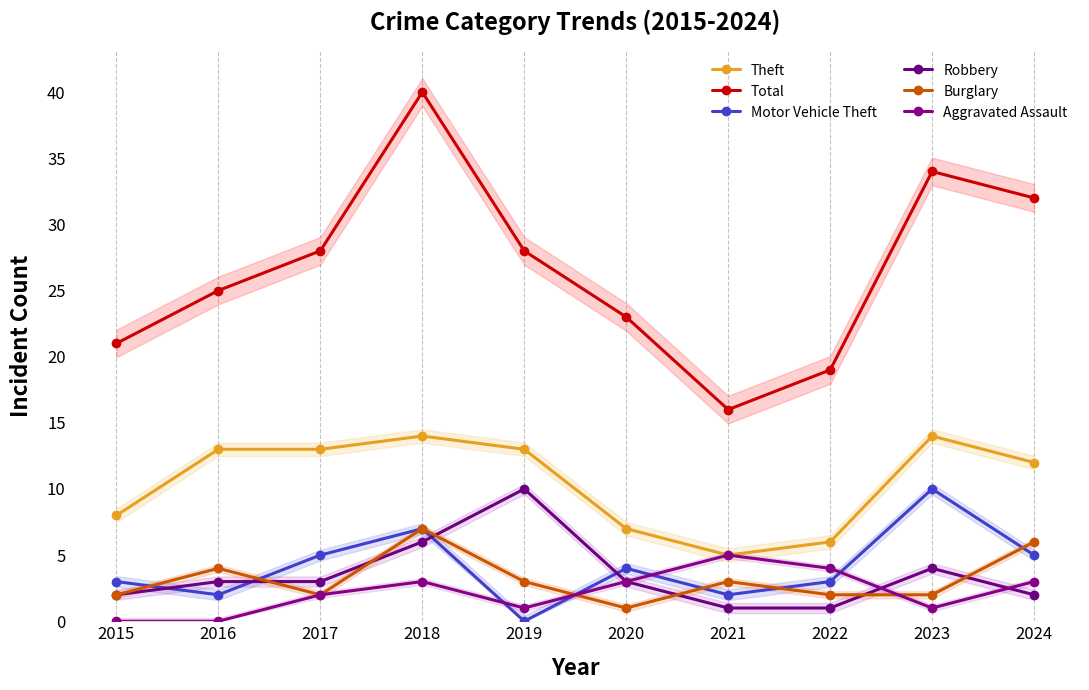

True or false: Motor Vehicle Theft and Total intersect in this chart.

False